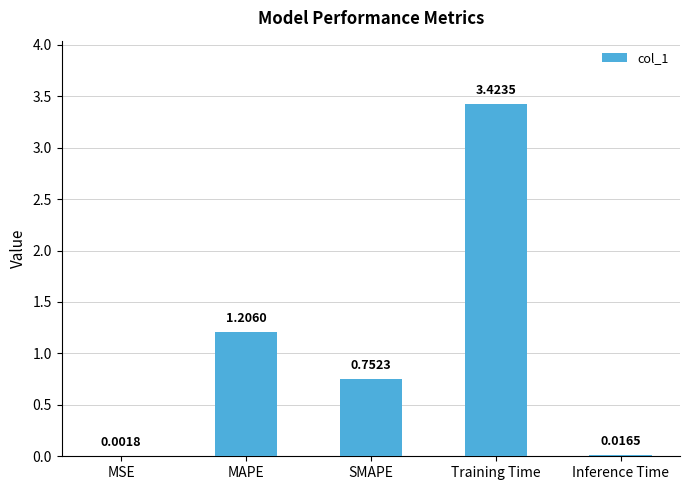

Where is the data nearest to the value 1?

MAPE